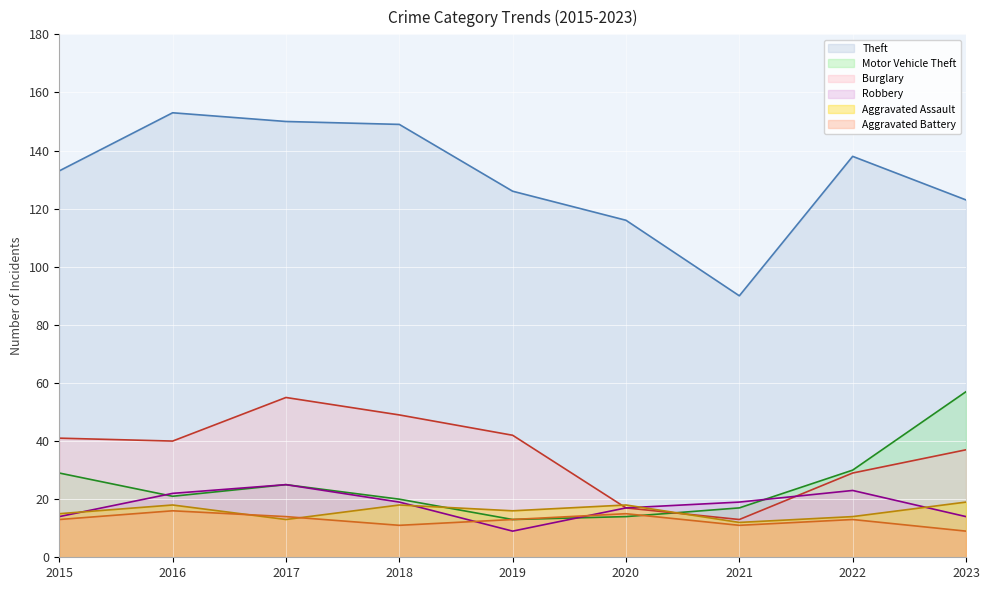

True or false: Aggravated Assault has more than 2 interior local peaks.

True